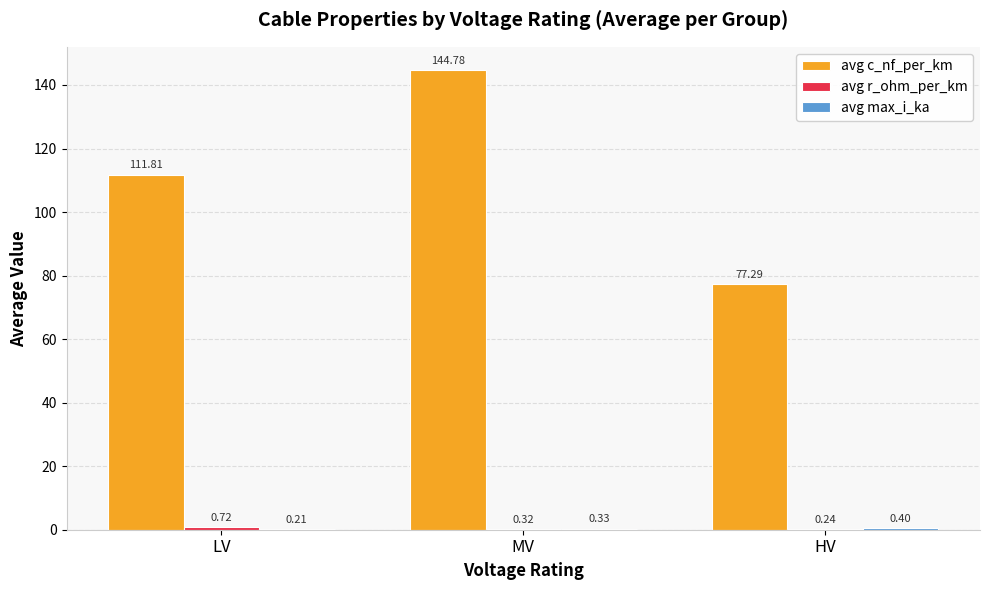

At which category is the sum across all series the highest?

MV